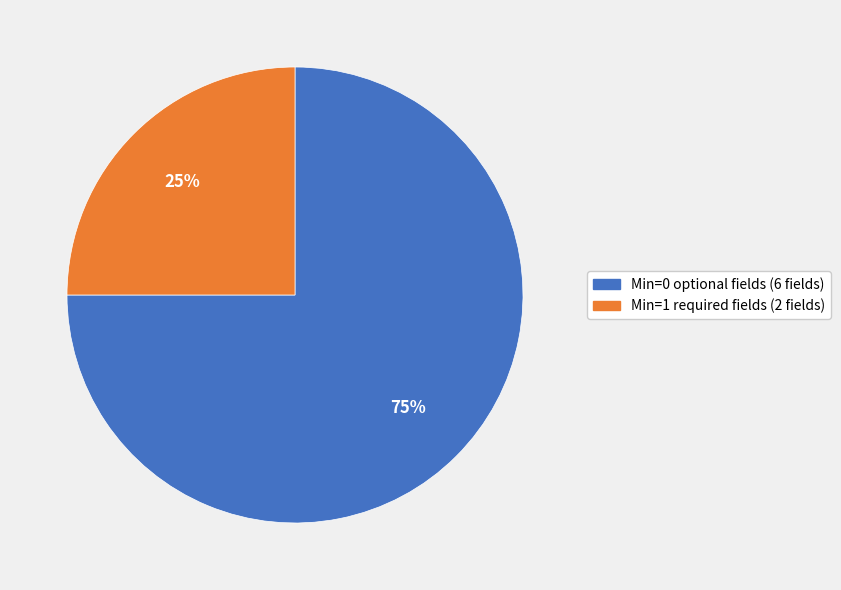

Is there a majority slice in this chart?

Yes